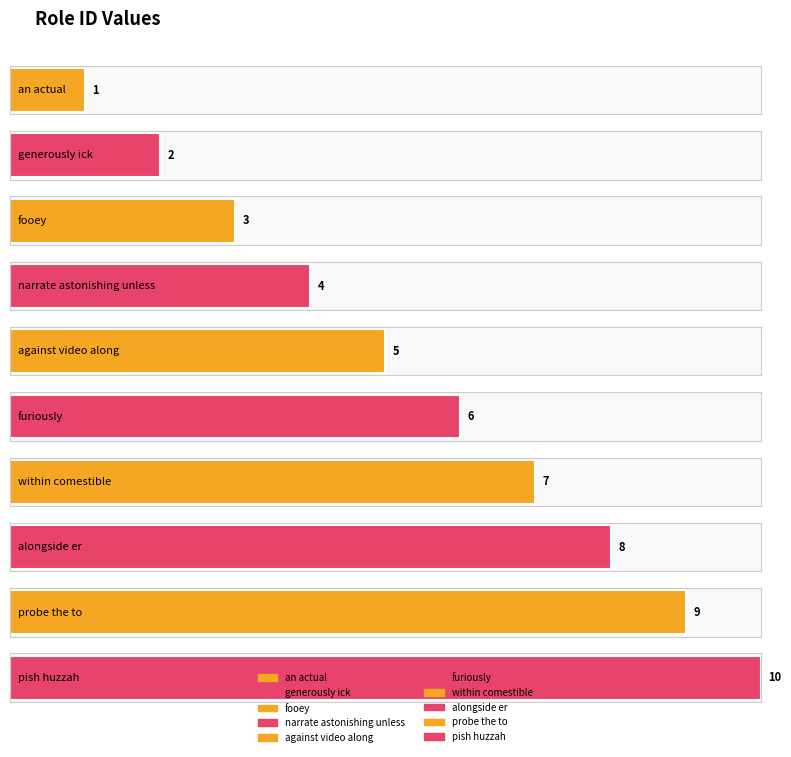

What is the greatest value displayed?

10